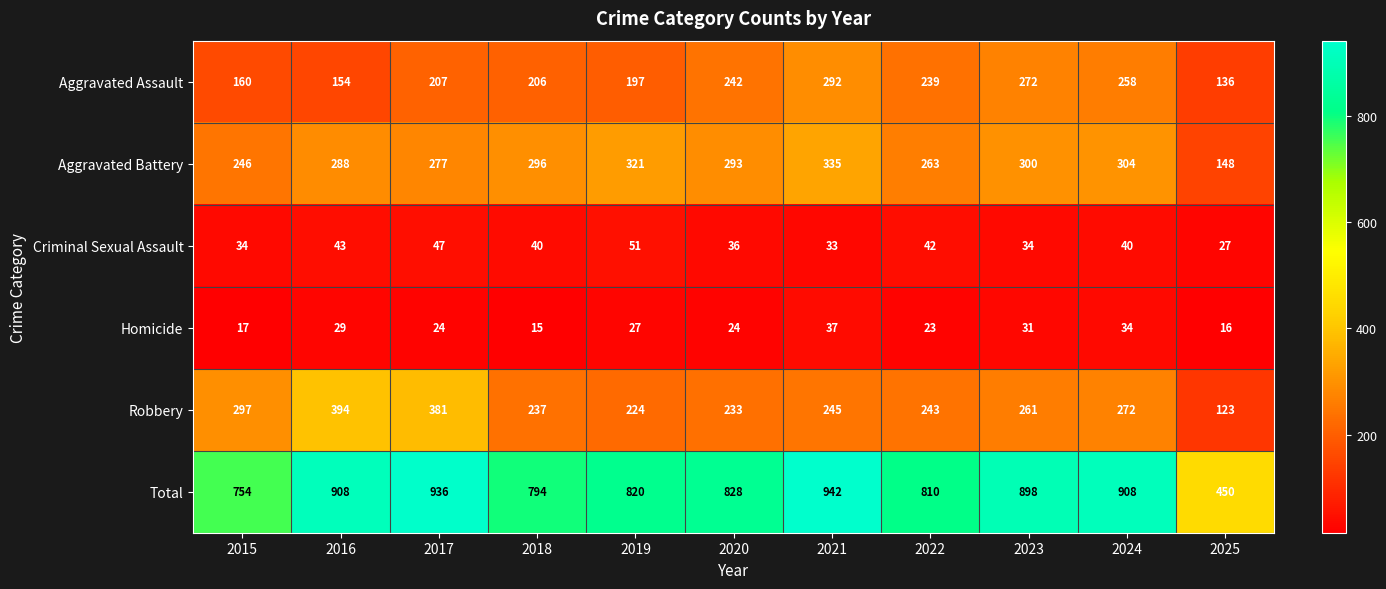

Which series has the widest spread of values?

Total